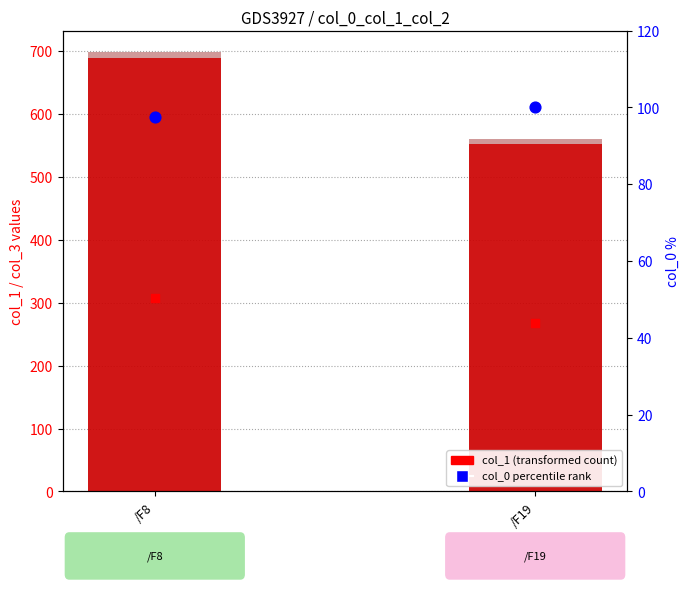

What is the total value across all series at /F8?

1791.5